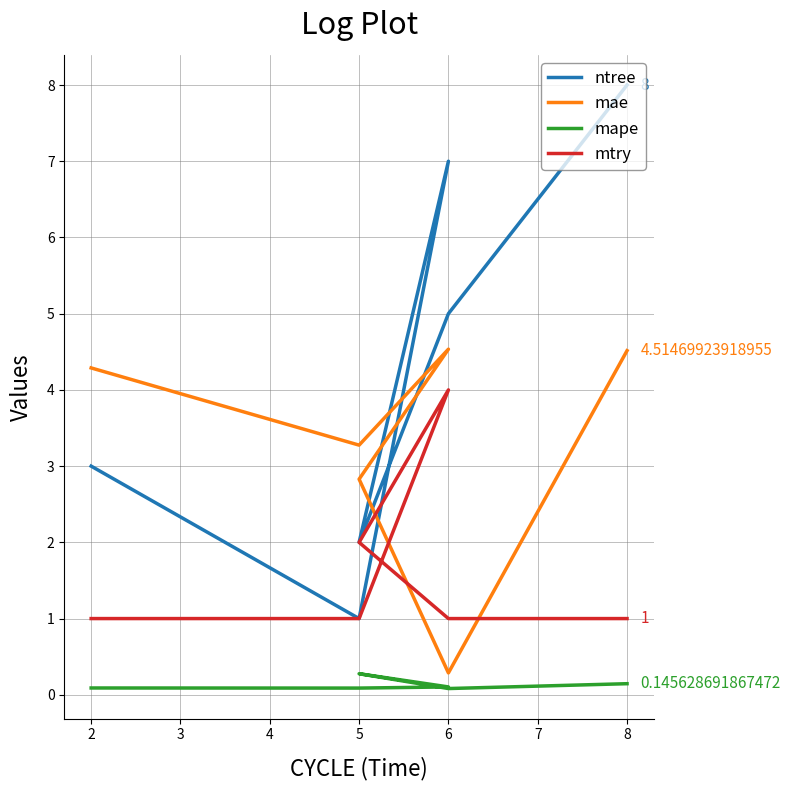

How many interior local peaks does the ntree series have?

1